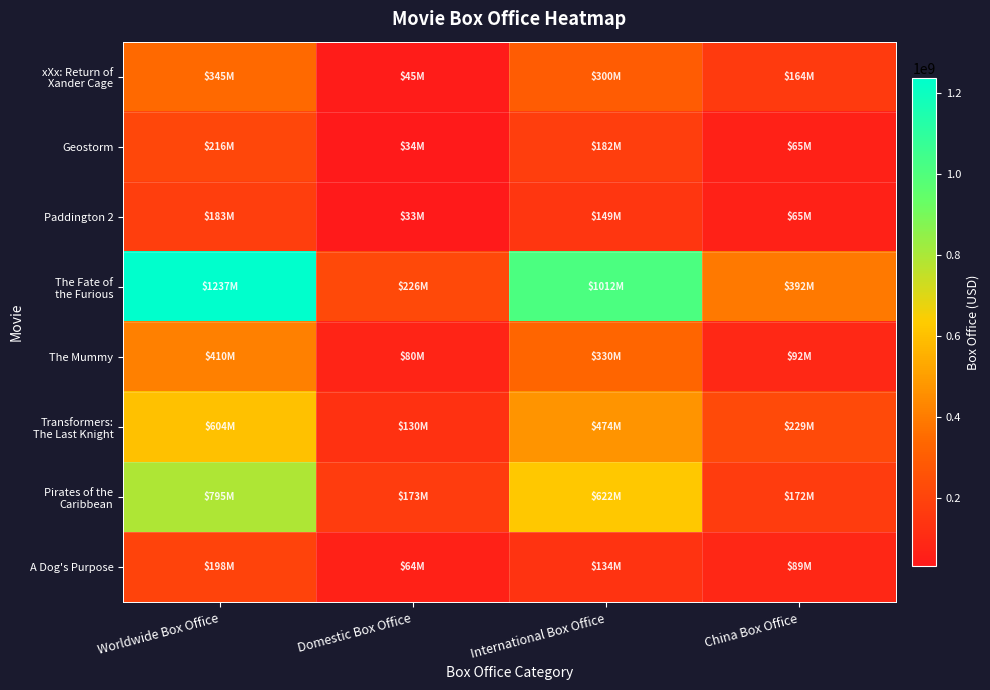

Which series has the largest total across all categories?

The Fate of the Furious